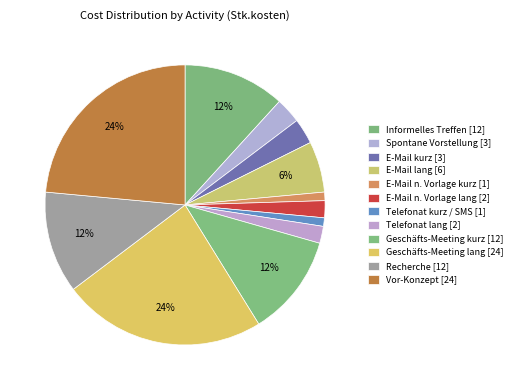

To the nearest percent, what is the difference between the Vor-Konzept and E-Mail kurz slice percentages?

21%